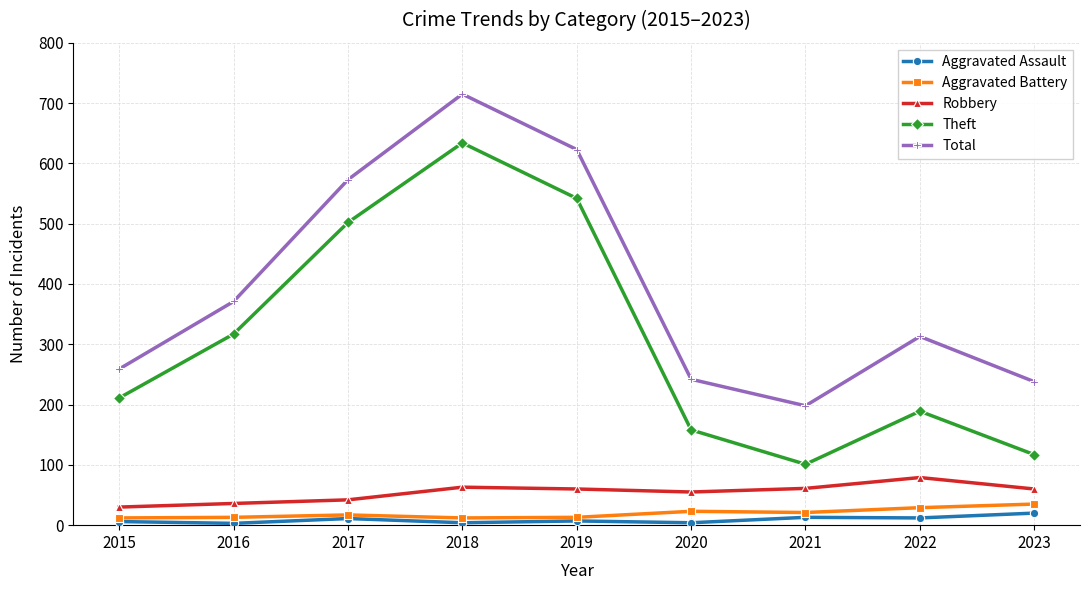

Which series has the widest spread of values?

Theft